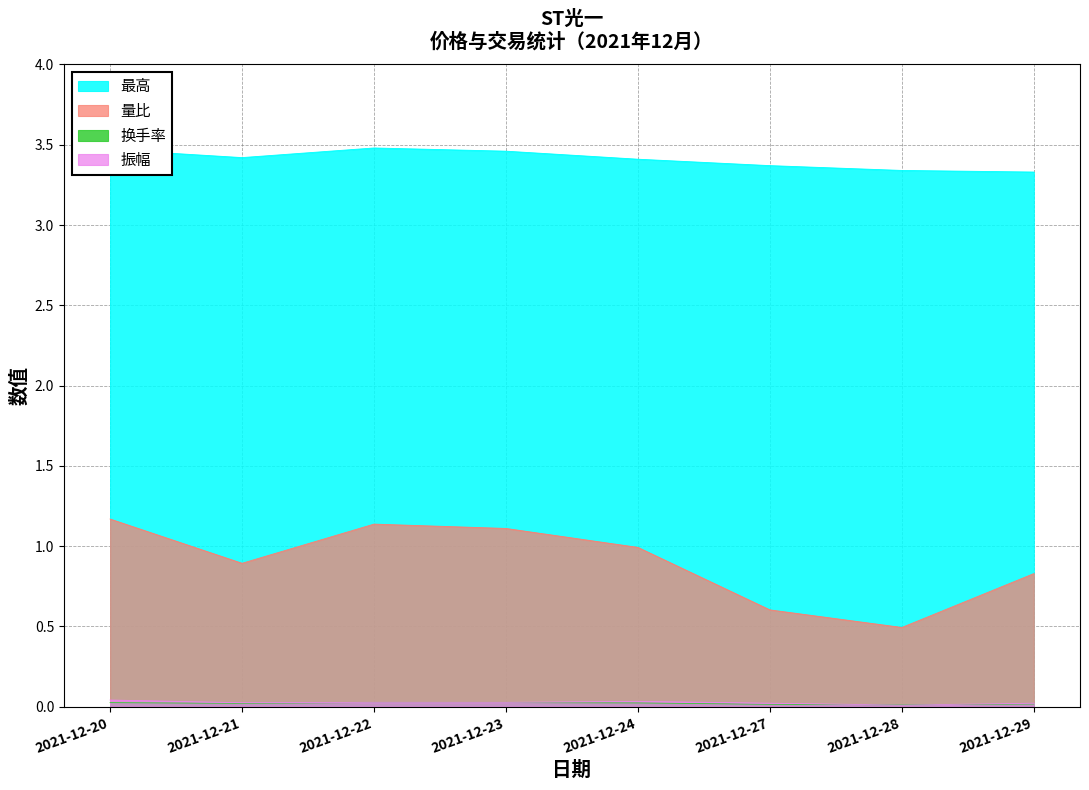

How many data points does each series have?

8